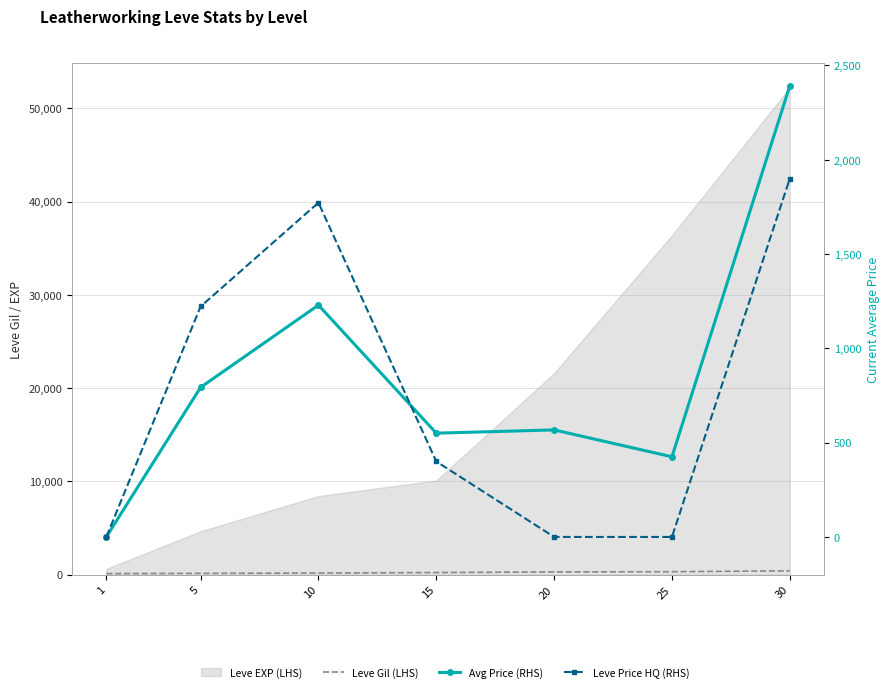

Is the value of Leve Gil (LHS) at 10 greater than the value of Avg Price (RHS) at 1?

Yes